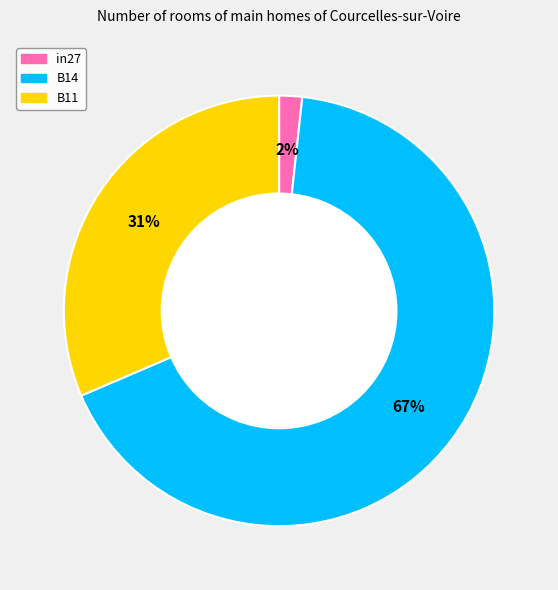

Count the number of slices in the pie.

3